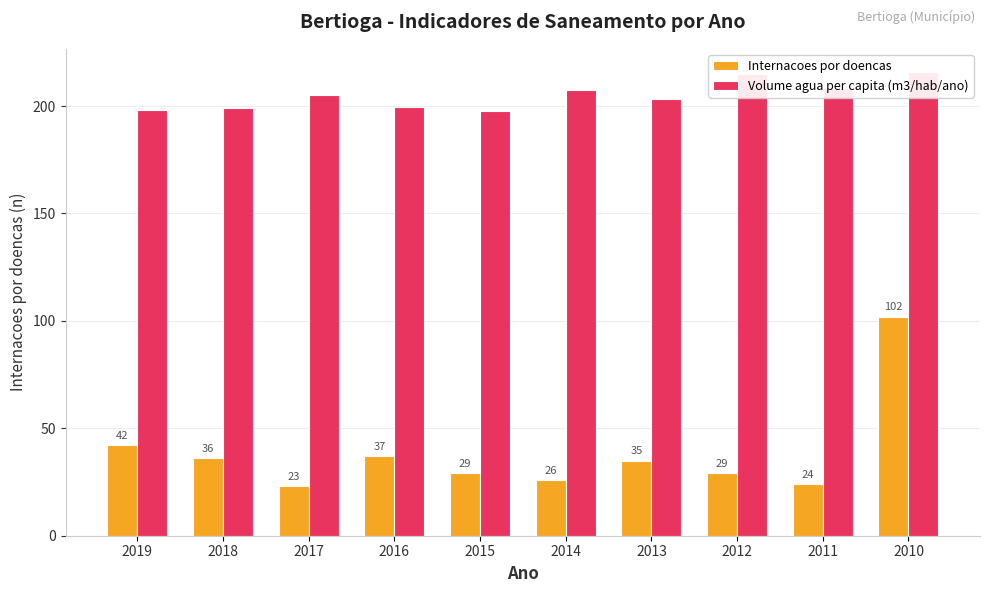

What is the difference between the maximum and minimum values in the Internacoes por doencas series?

79.0